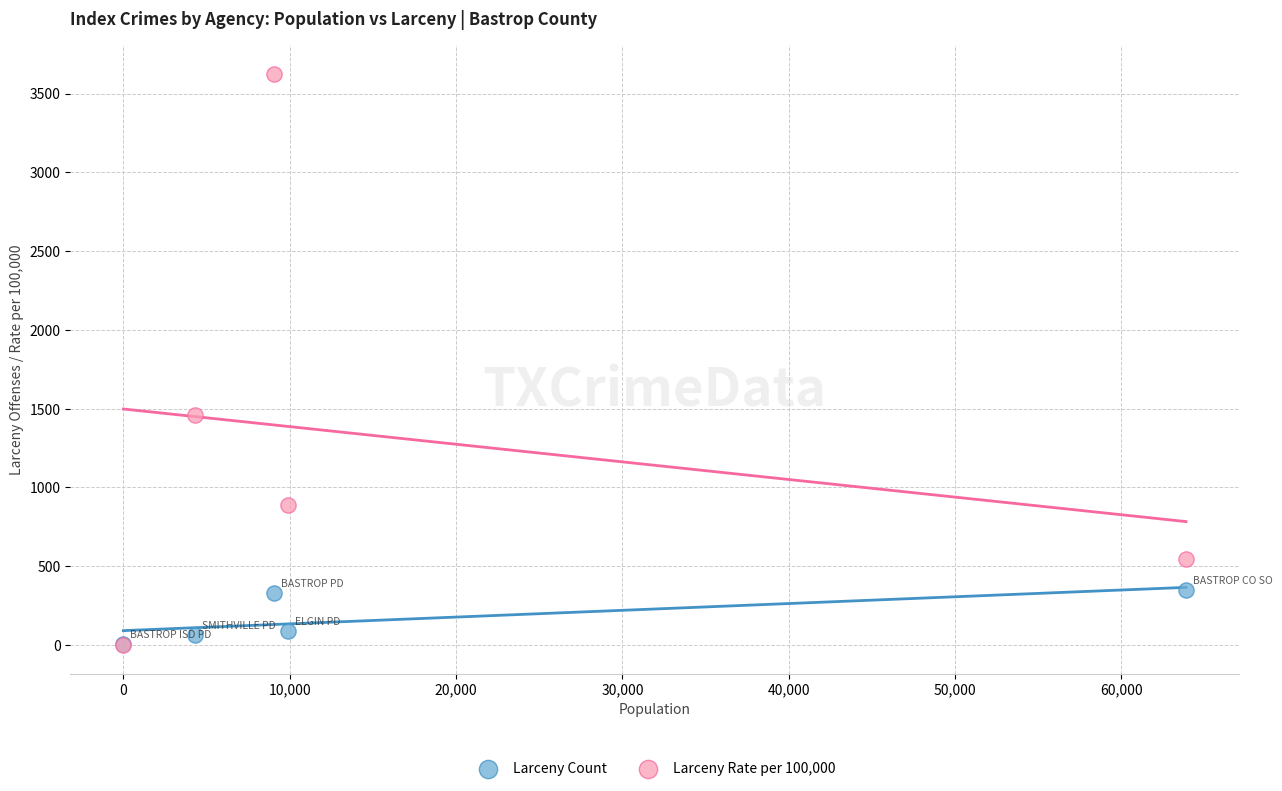

Across all series, what Y value is closest to 1812?

1457.7